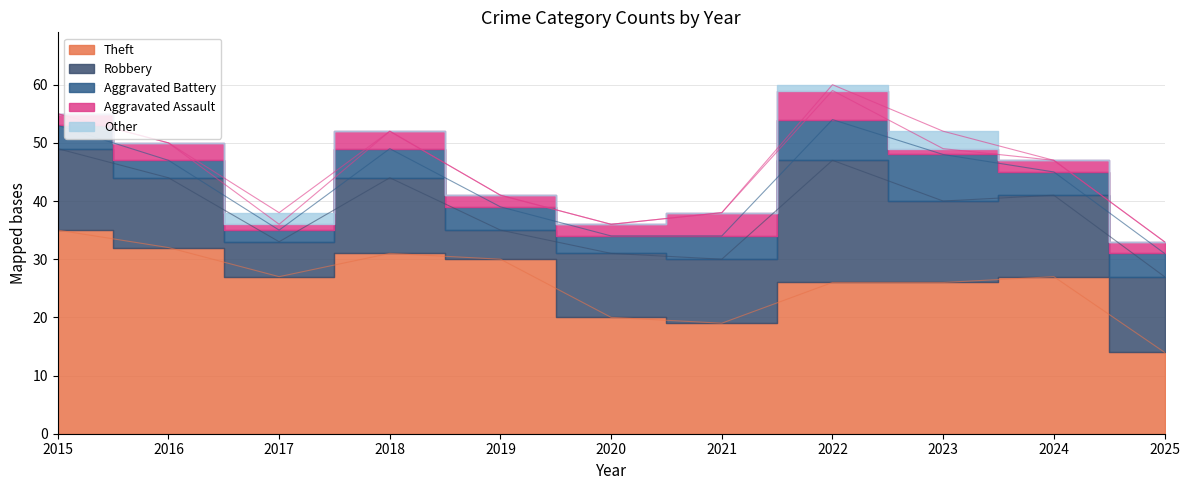

Which category has the highest value in the Aggravated Assault series?

2022